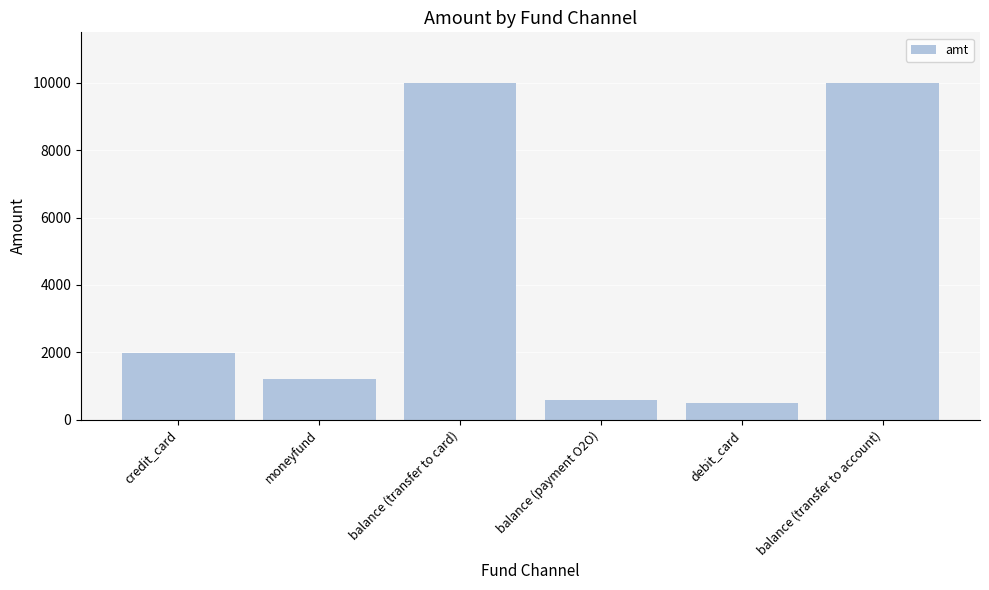

Reading left to right, extract all data points from this chart.

credit_card=1985	moneyfund=1214	balance (transfer to card)=10000	balance (payment O2O)=598	debit_card=500	balance (transfer to account)=10000